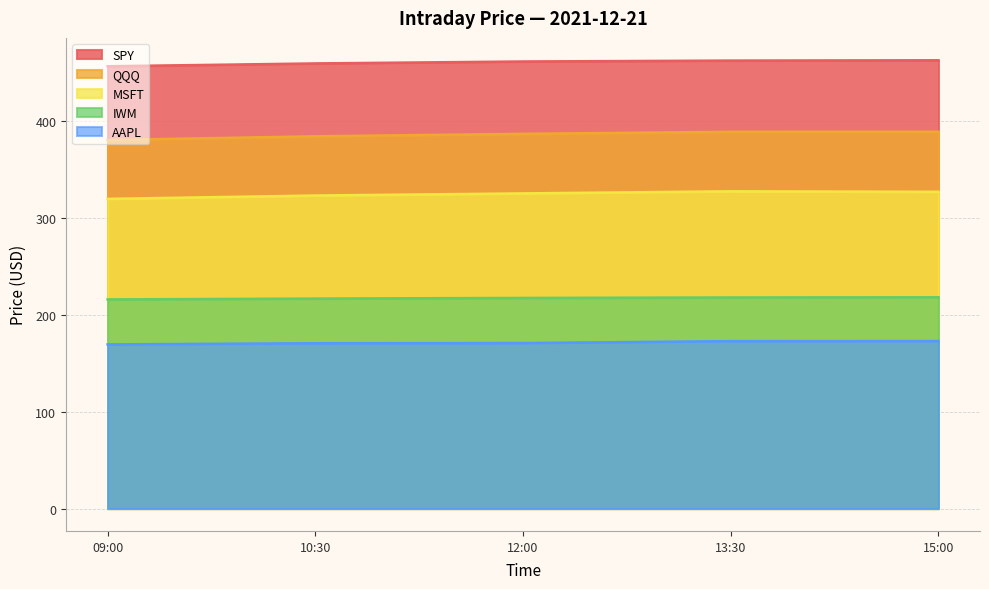

True or false: SPY has a value of 267.0 at 10:30.

False